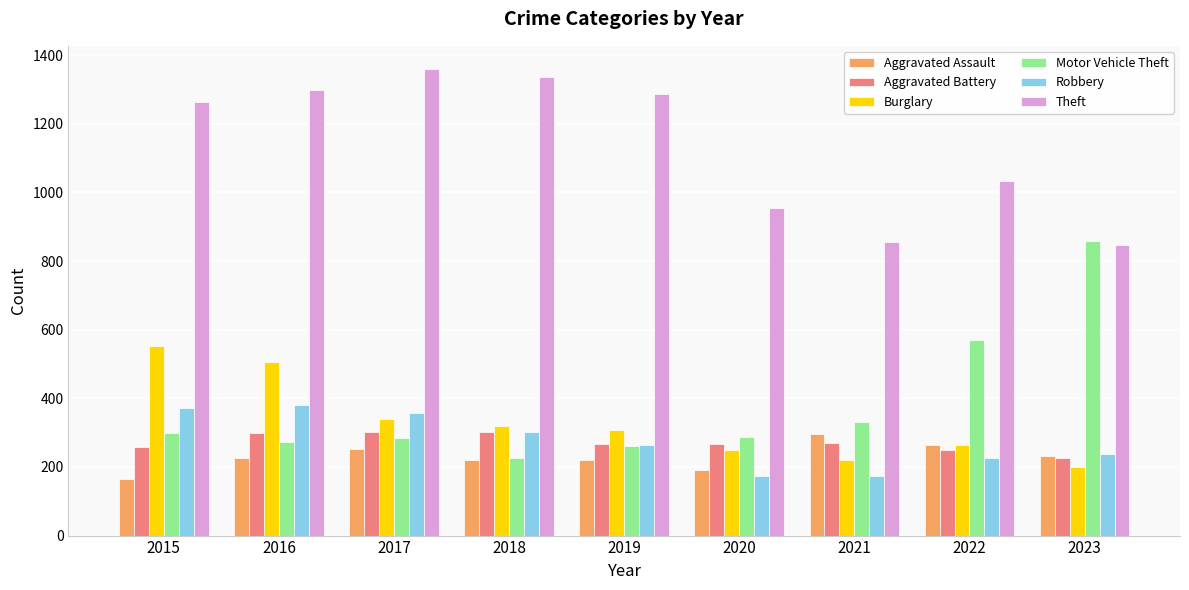

Count the number of data series in this chart.

6